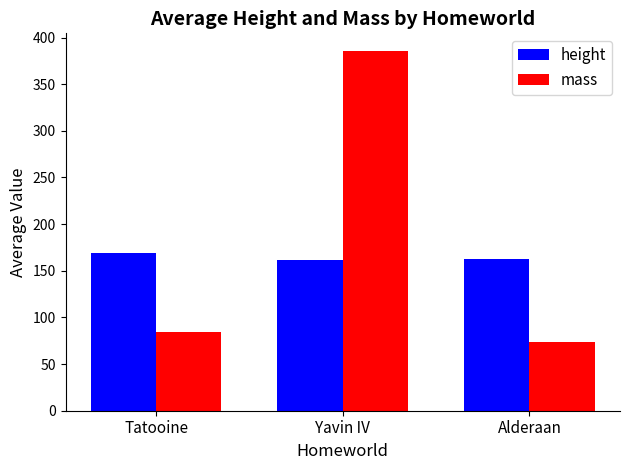

What is the approximate value of height at Yavin IV?

161.2